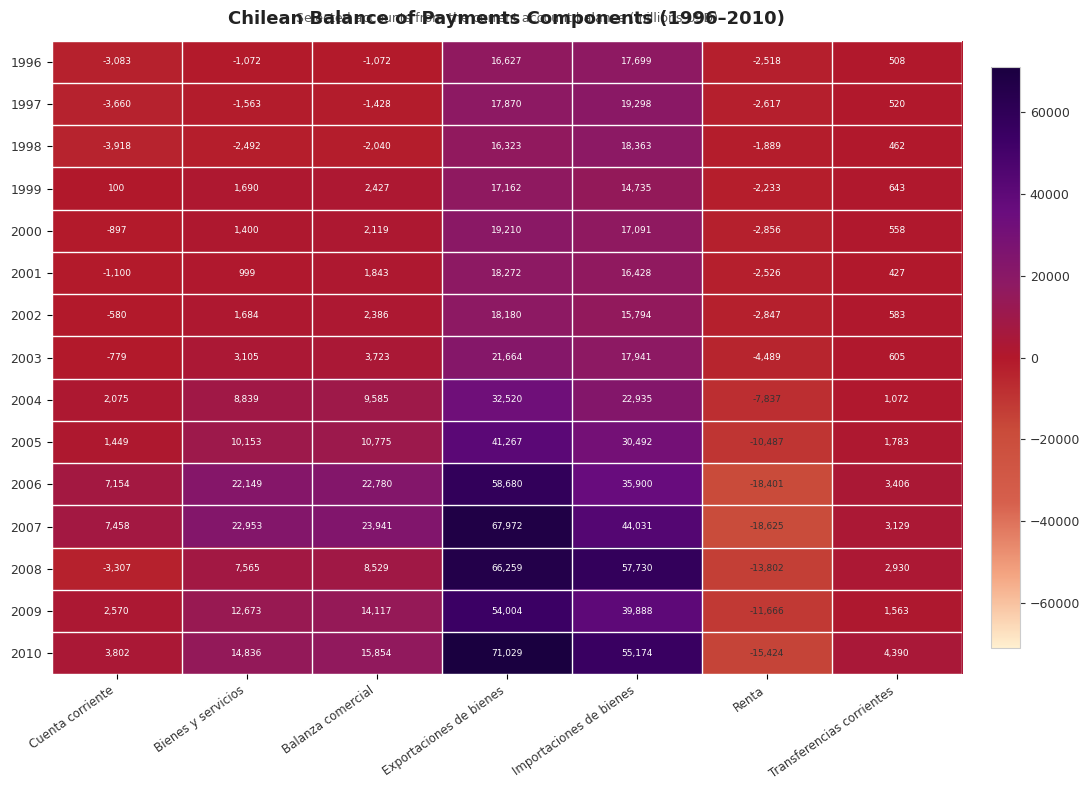

The value of 2010 at Cuenta corriente is 1257. True or false?

False